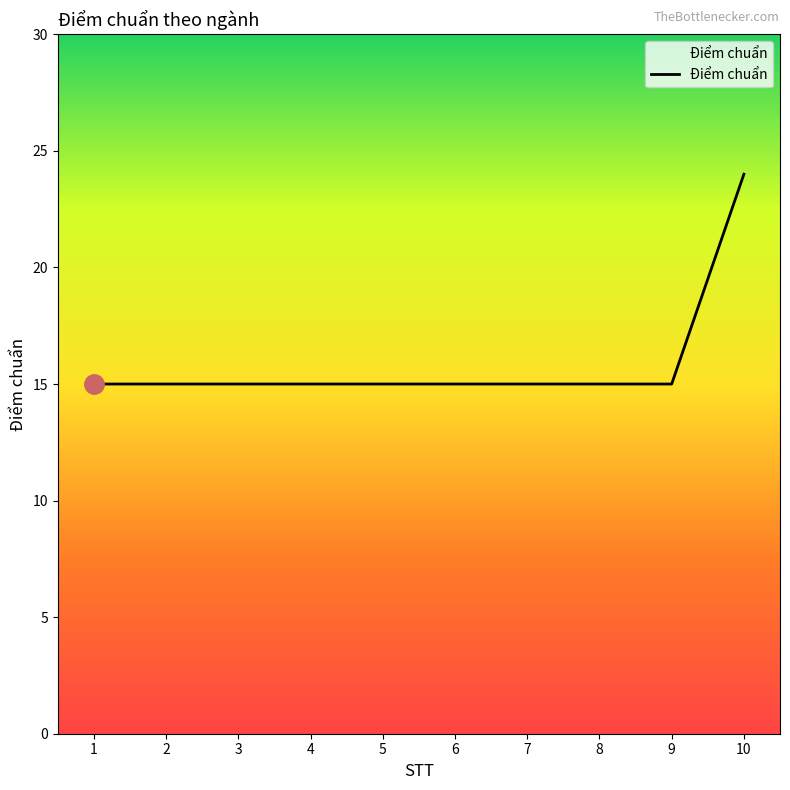

What is the sum of the values at 5 and 2?

30